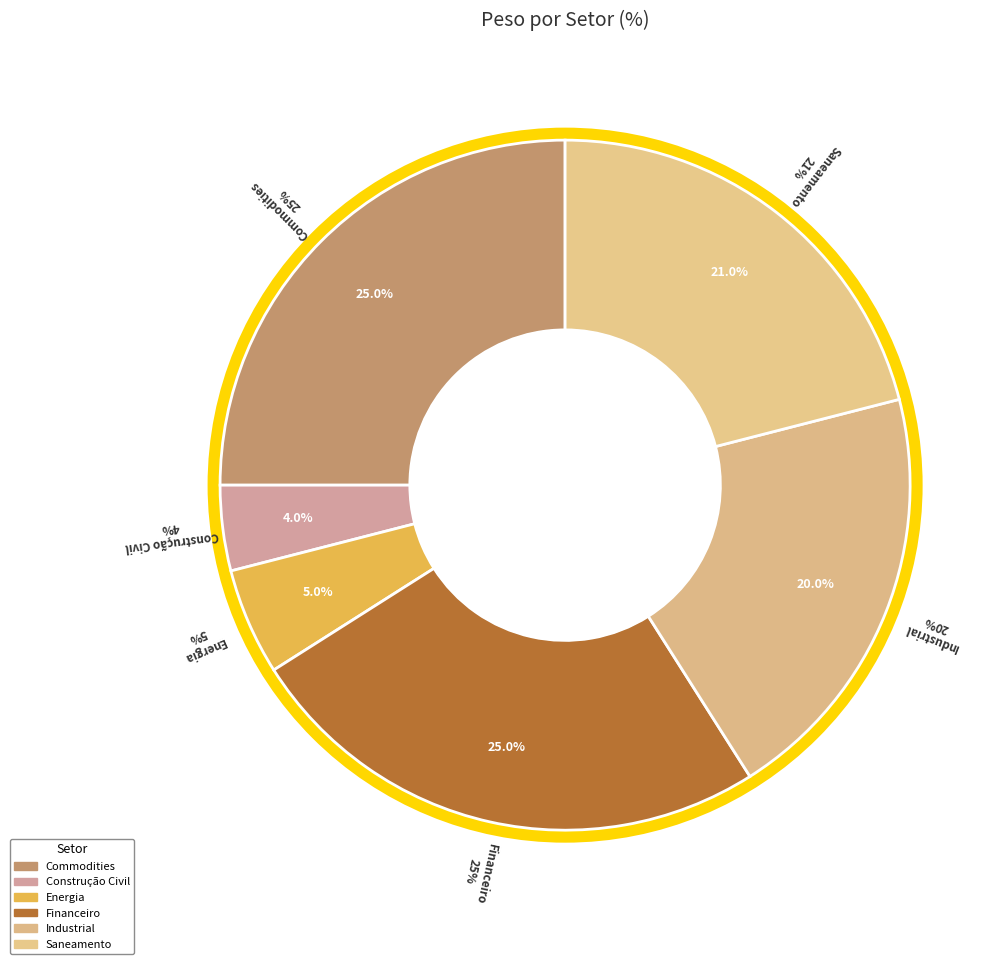

To the nearest percent, what is the difference between the largest and smallest slice percentages?

21%